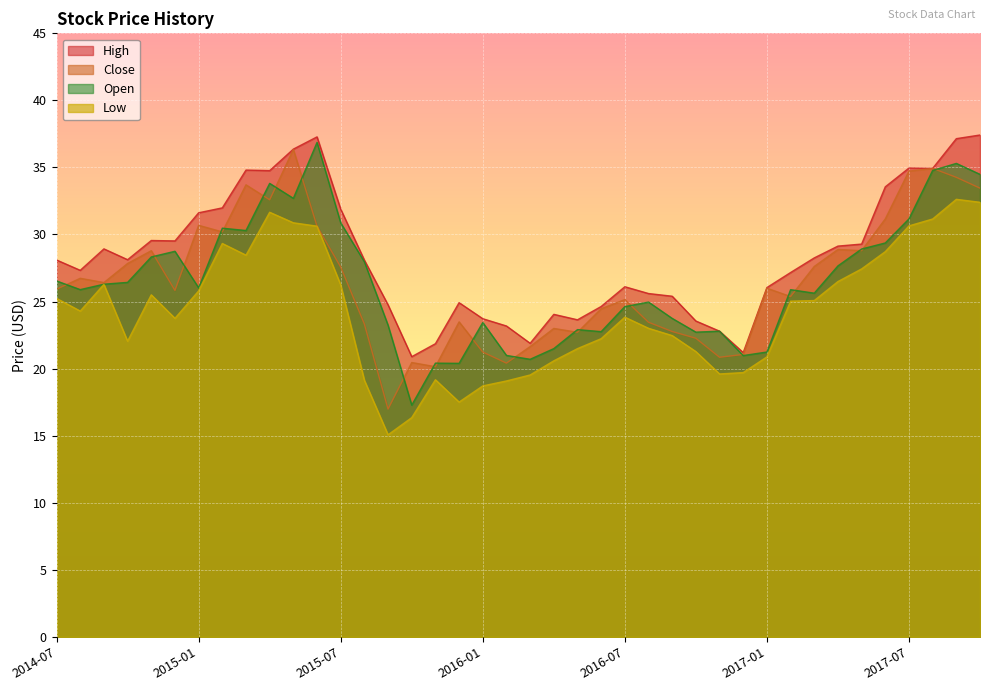

Is it true that Close equals 25.1 at 2016-07?

True